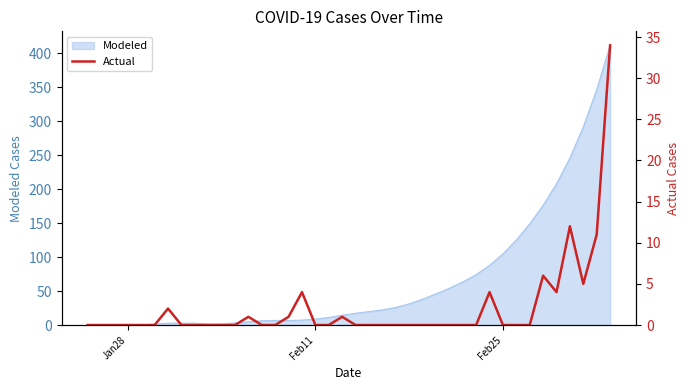

How many positive values are there?

12